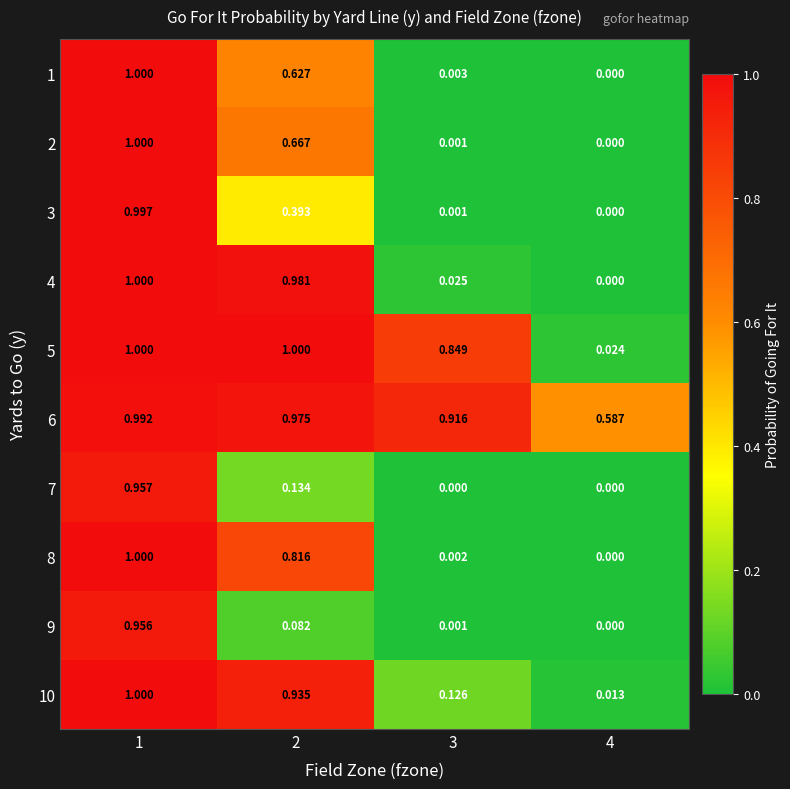

Is the value of 6 at 2 greater than the value of 4 at 2?

No